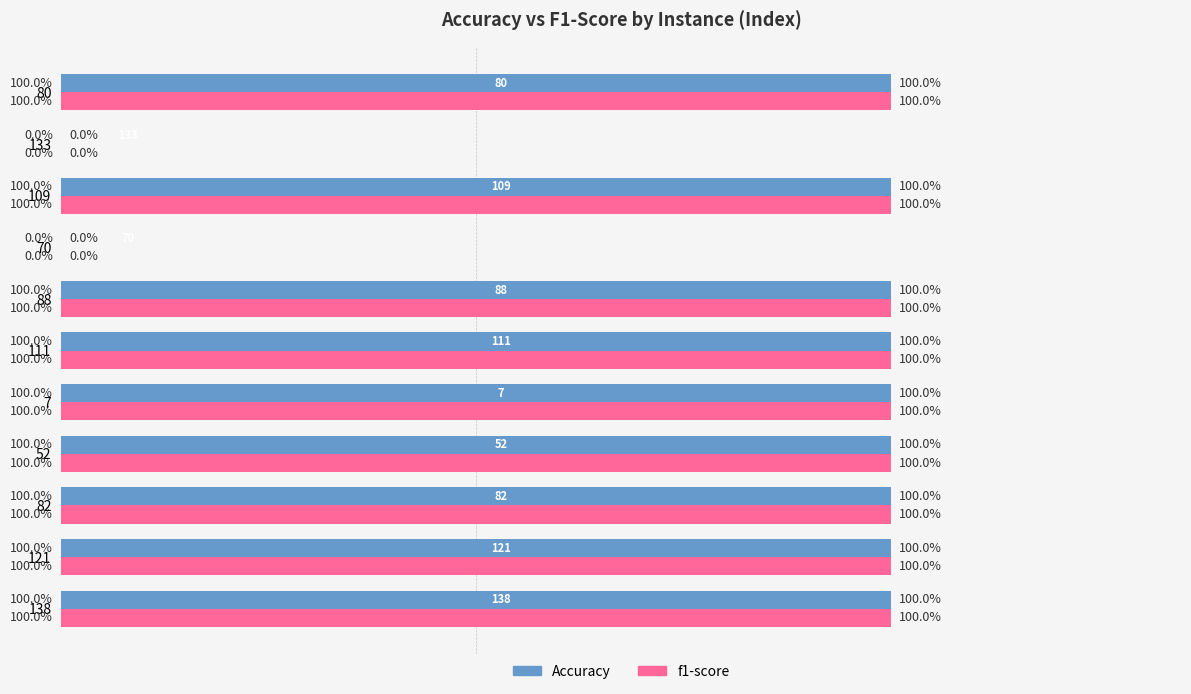

What are all the series names shown in the legend?

Accuracy, f1-score